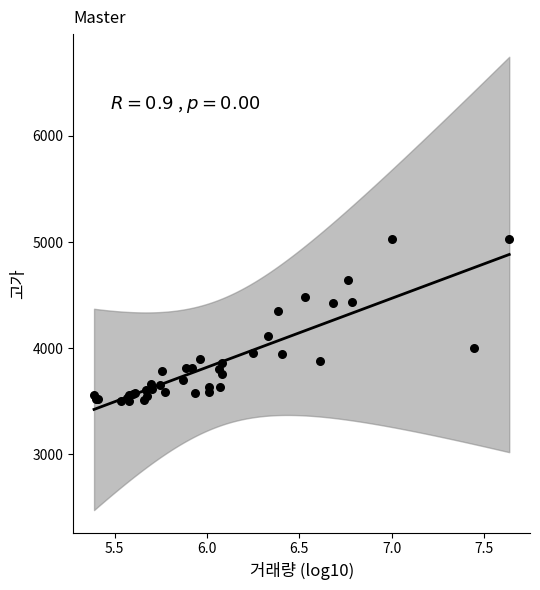

What Y value in the scatter plot is closest to 4266?

4349